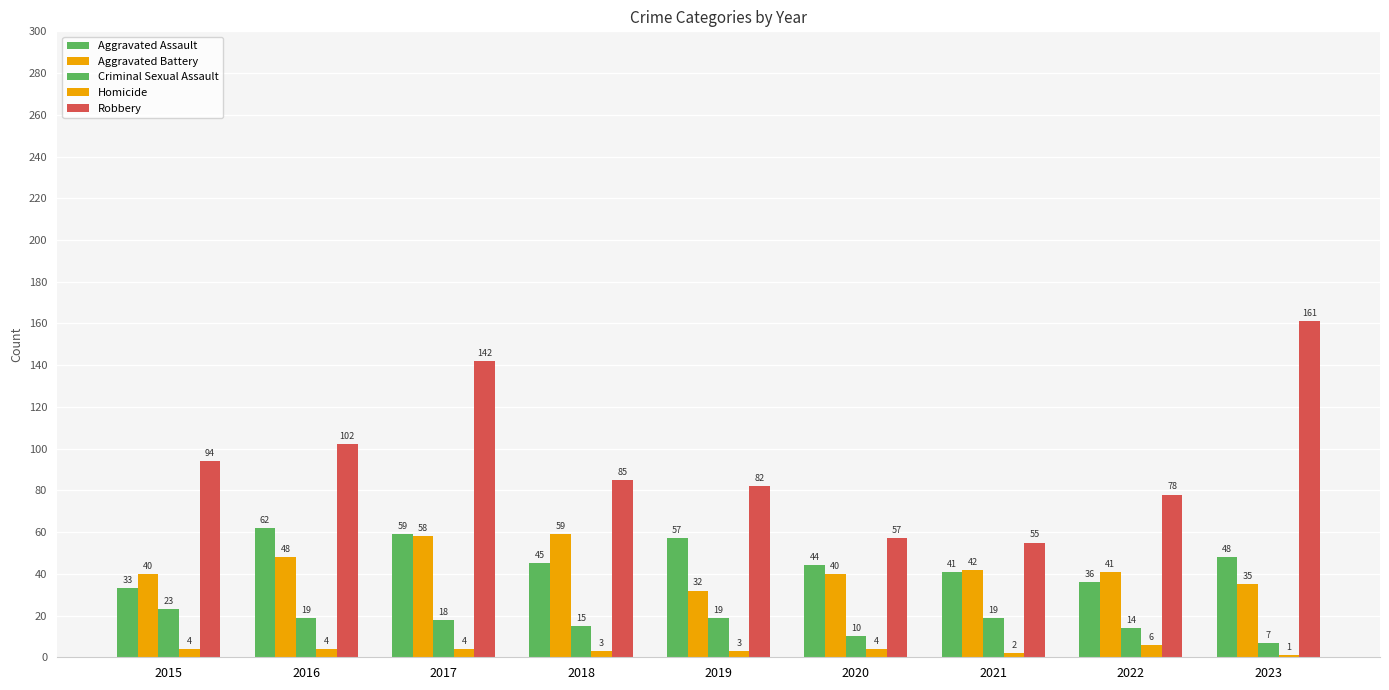

How many bars are there in each group?

5